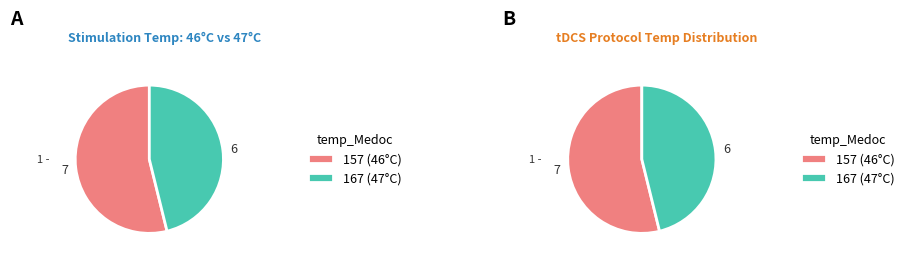

Rank the categories by value from highest to lowest.

157, 167